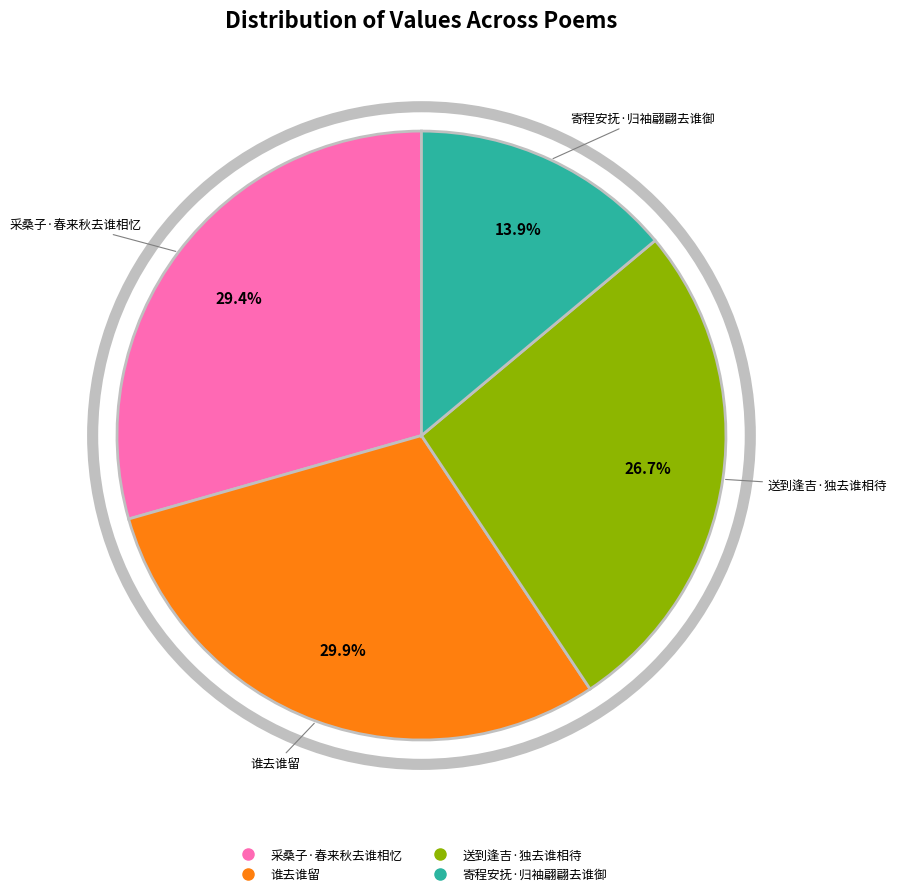

To the nearest percent, what is the difference between the largest and smallest slice percentages?

16%